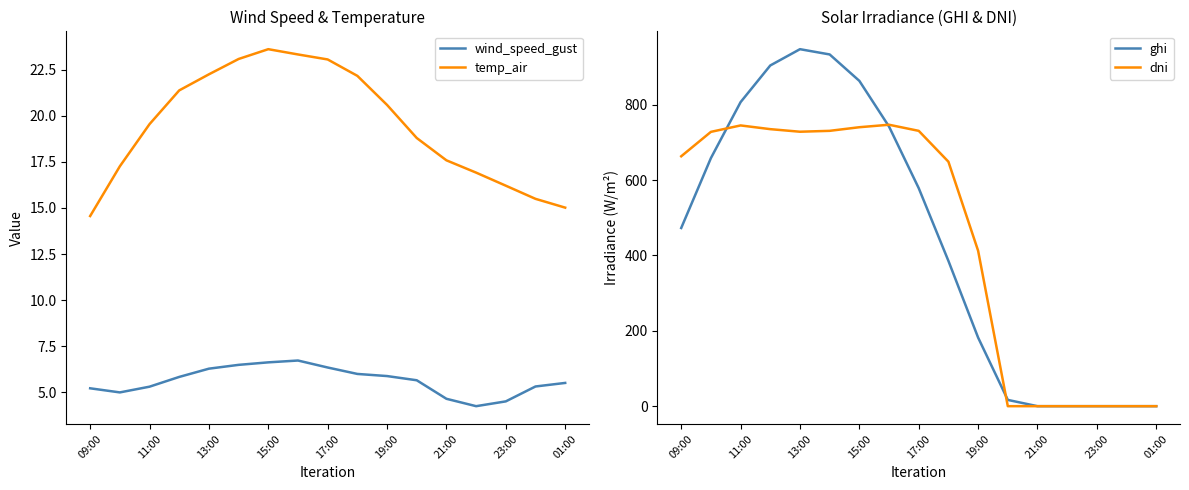

What is the value of the wind_speed_gust point at the 4th from the left?

5.8